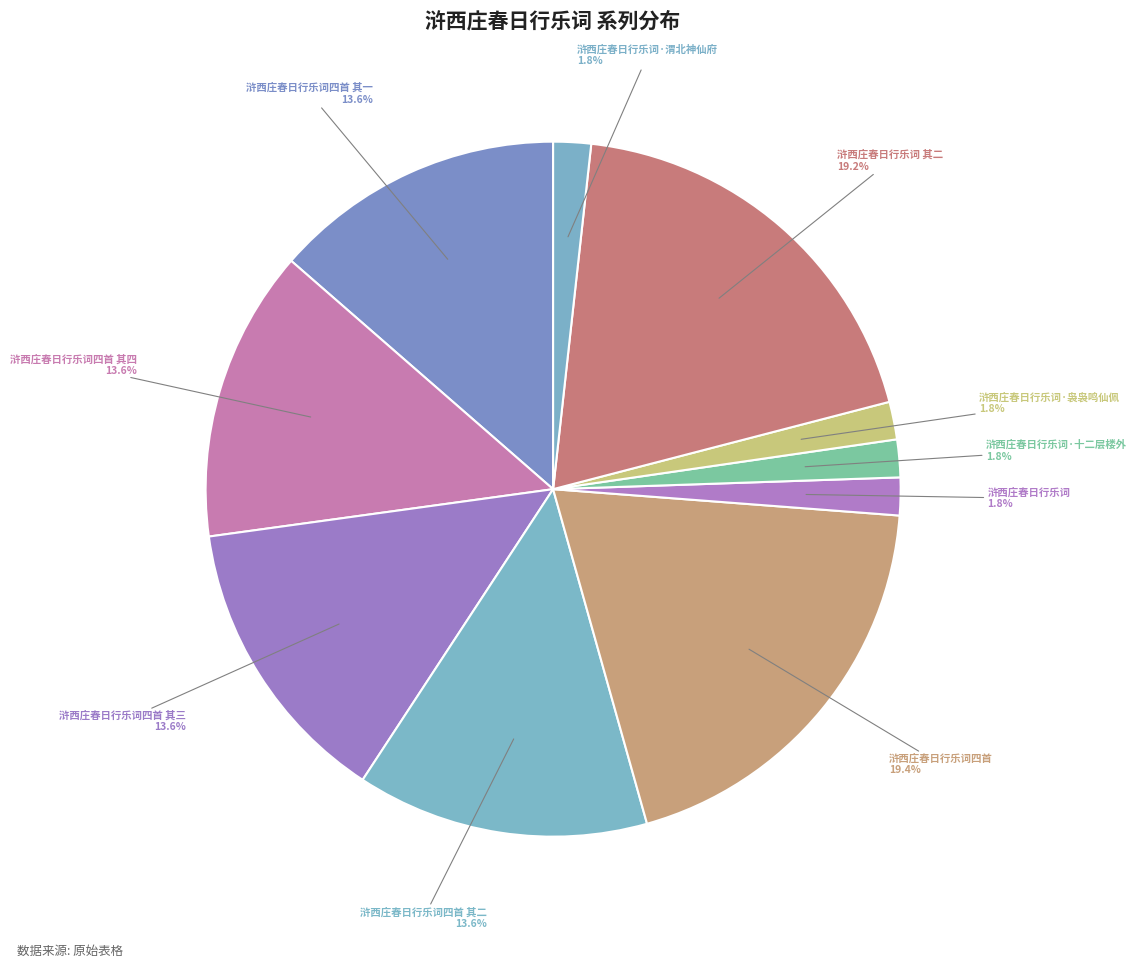

How many slices are in this pie chart?

10